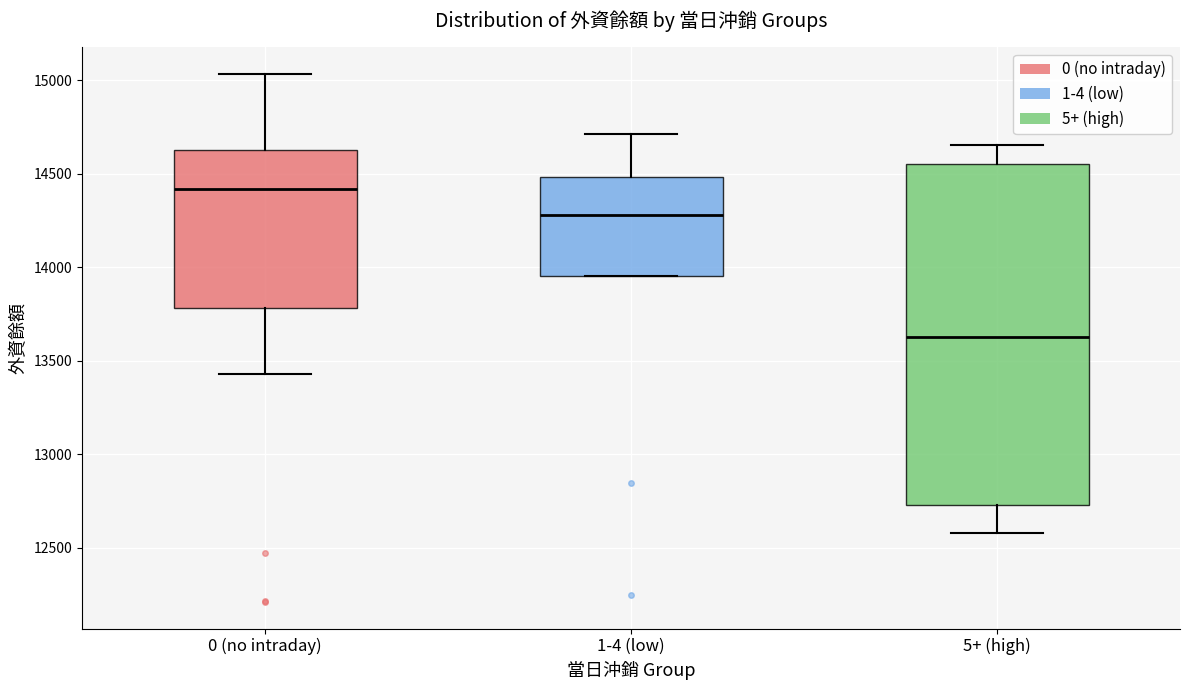

Where is the upper edge of the box for 0 (no intraday) on the y-axis? The values are not printed on the chart, so give them approximately, as read against the axis.

14650